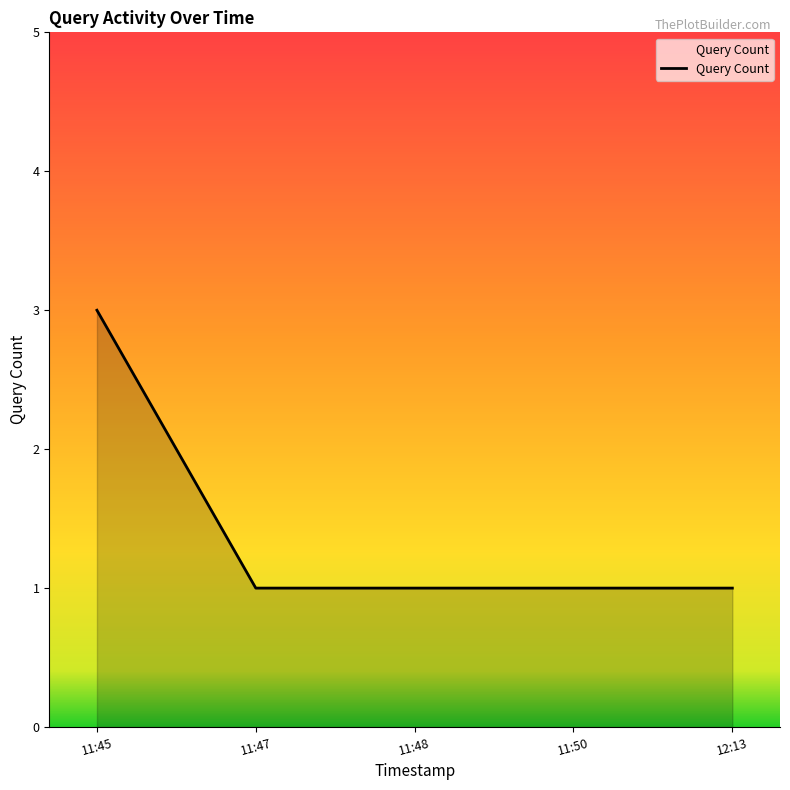

Reading left to right, list all the values displayed in this chart.

3	1	1	1	1